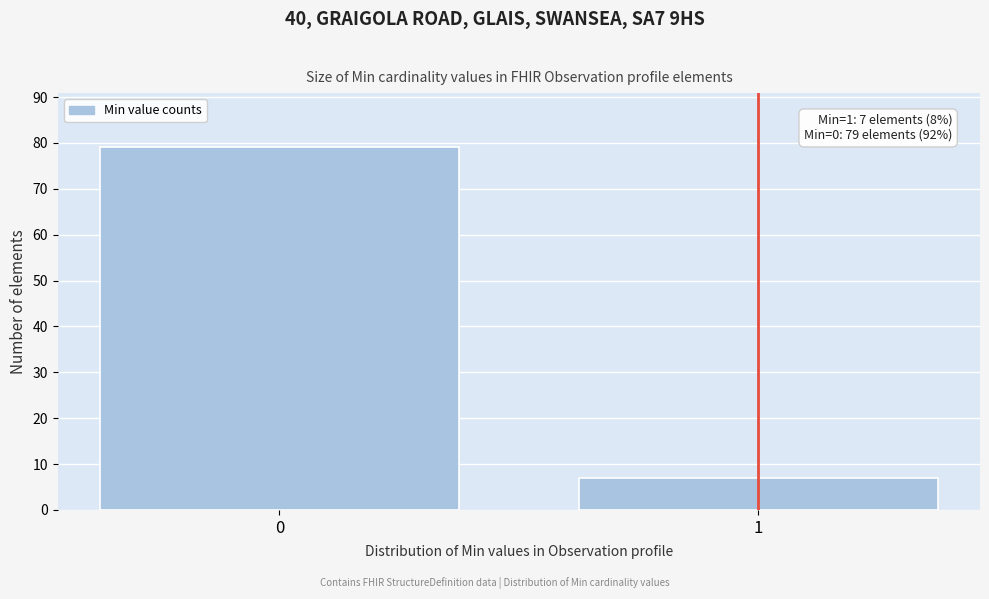

Reading left to right, extract all data points from this chart.

0=79	1=7